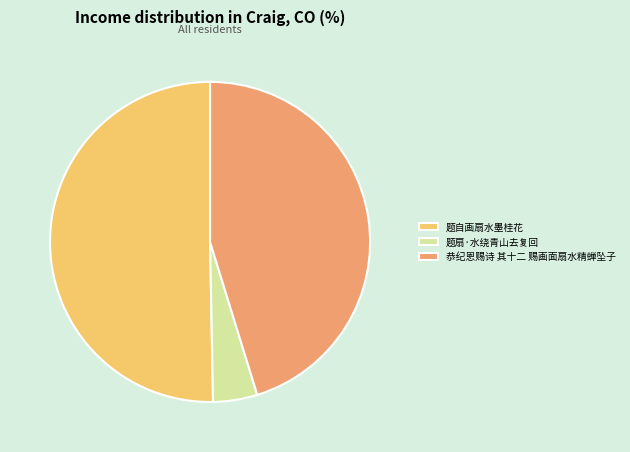

Rank the categories by value from lowest to highest.

题扇·水绕青山去复回, 恭纪恩赐诗 其十二 赐画面扇水精蝉坠子, 题自画扇水墨桂花